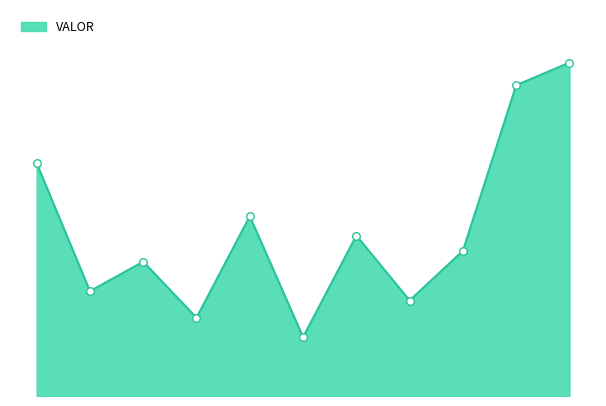

Does the chart have visible grid lines?

No